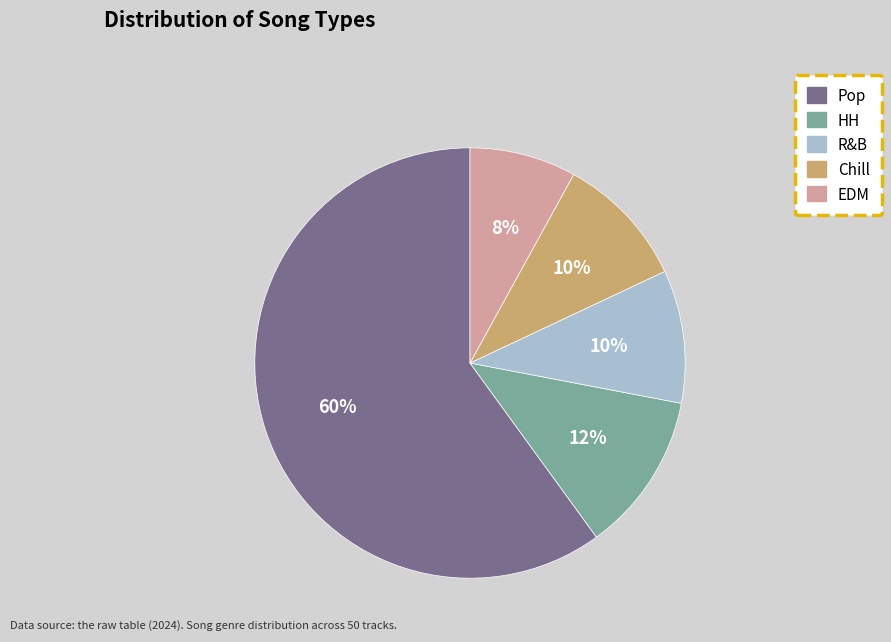

Combined, do Chill and HH account for over 50%?

No